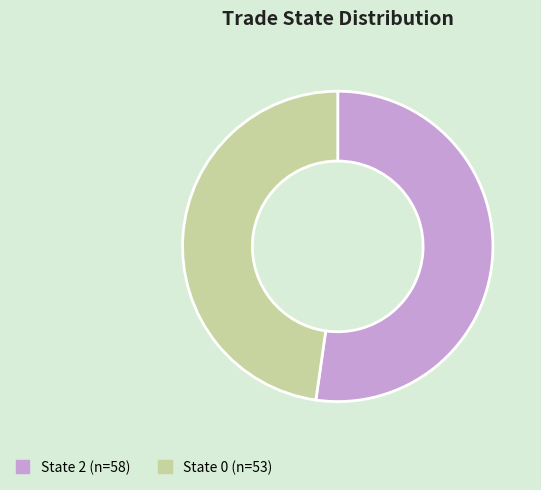

Is there a majority slice in this chart?

Yes